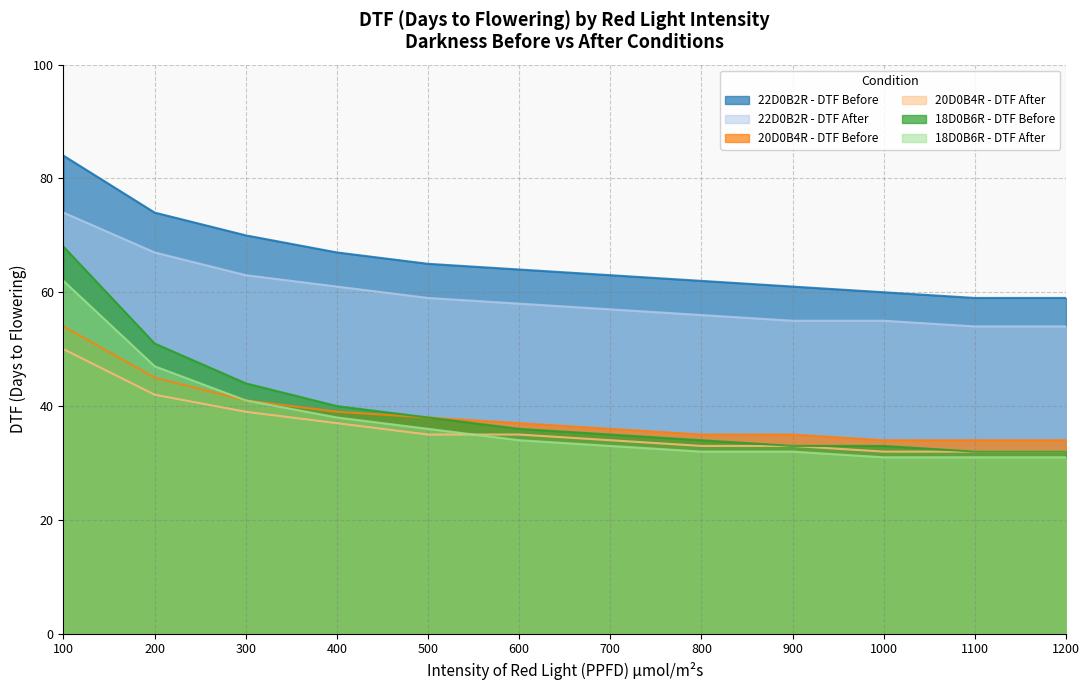

True or false: 18D0B6R - DTF Before and 22D0B2R - DTF Before intersect in this chart.

False